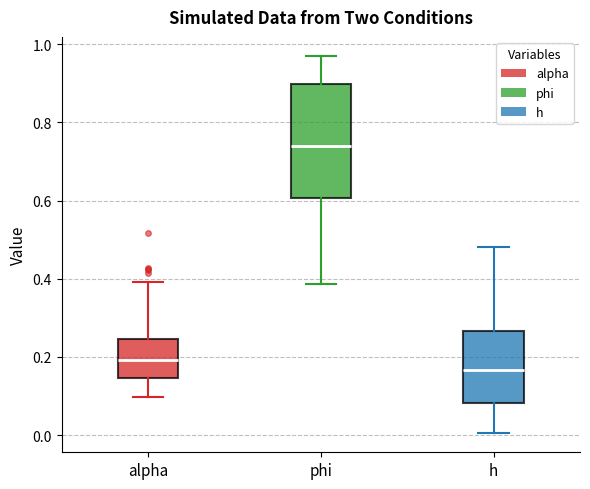

Where is the lower edge of the box for h on the y-axis? The values are not printed on the chart, so give them approximately, as read against the axis.

0.08